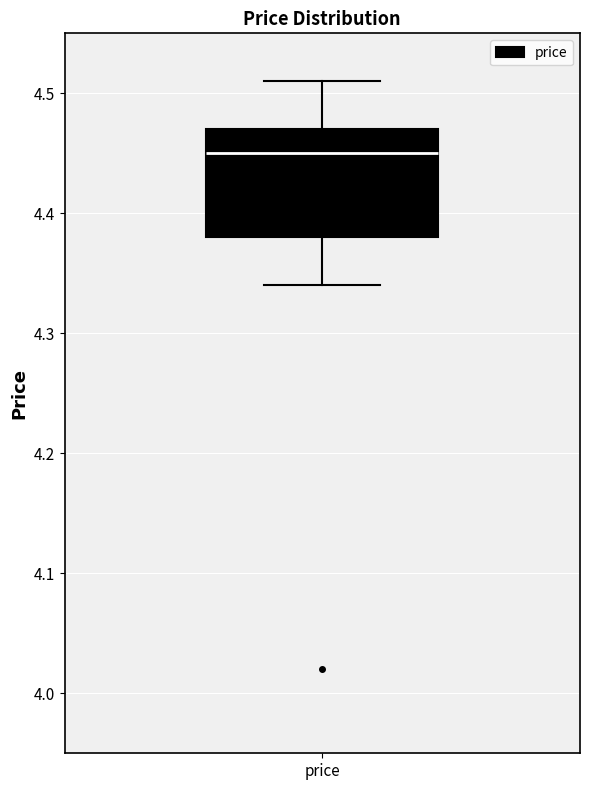

Where is the upper edge of the box for price on the y-axis? The values are not printed on the chart, so give them approximately, as read against the axis.

4.47